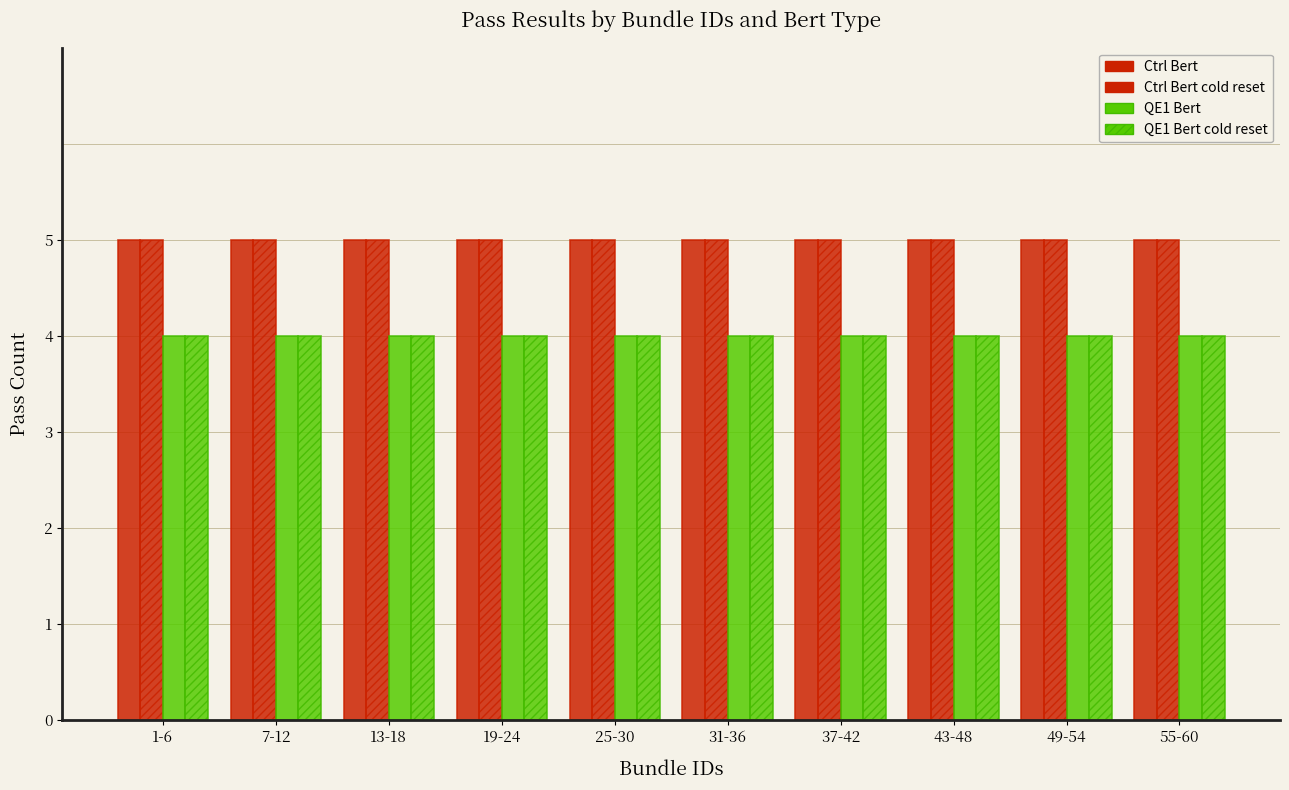

Which category has the highest value across all series?

1-6